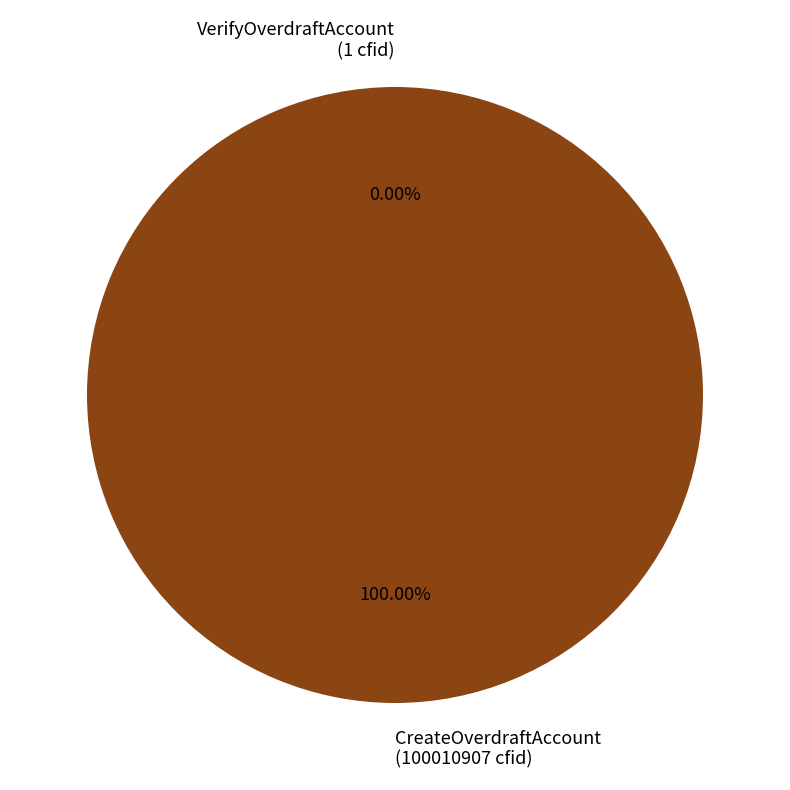

What is the largest slice in the pie chart?

CreateOverdraftAccount